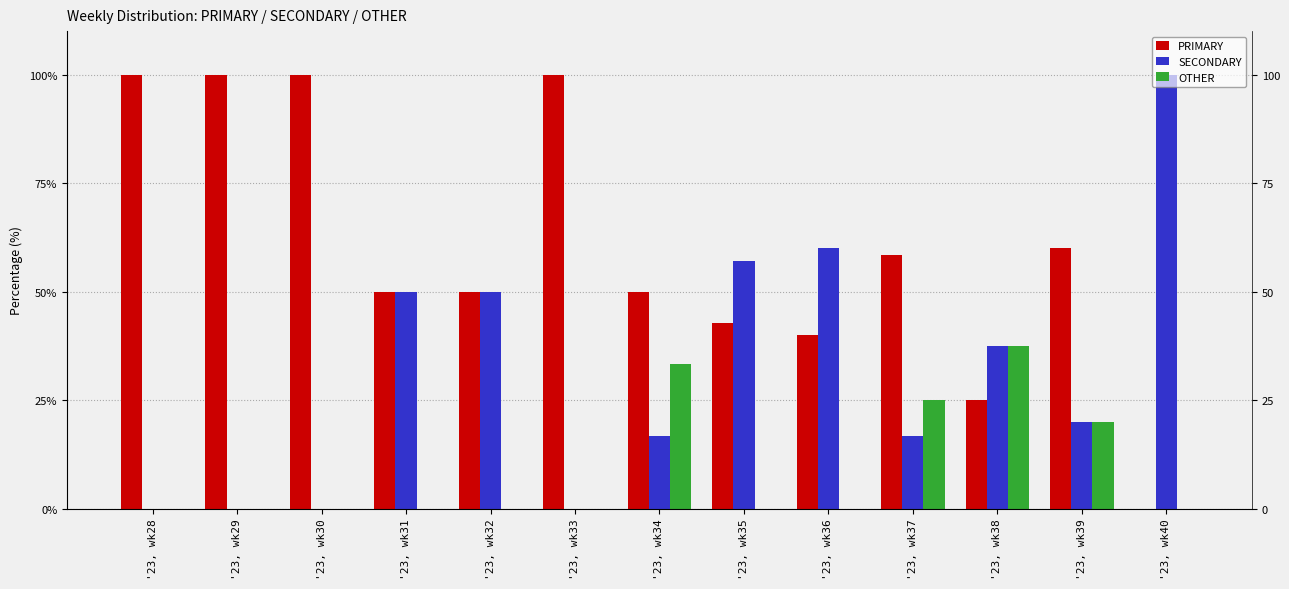

The PRIMARY series shows 100.0 at '23, wk30. True or false?

True